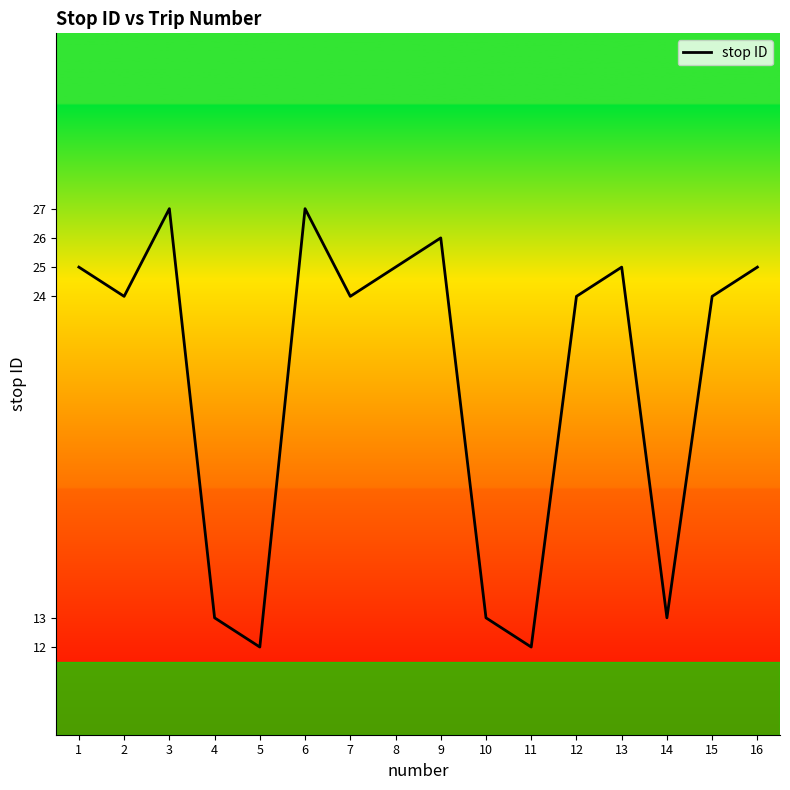

What is the change in value from 2 to 14?

-11